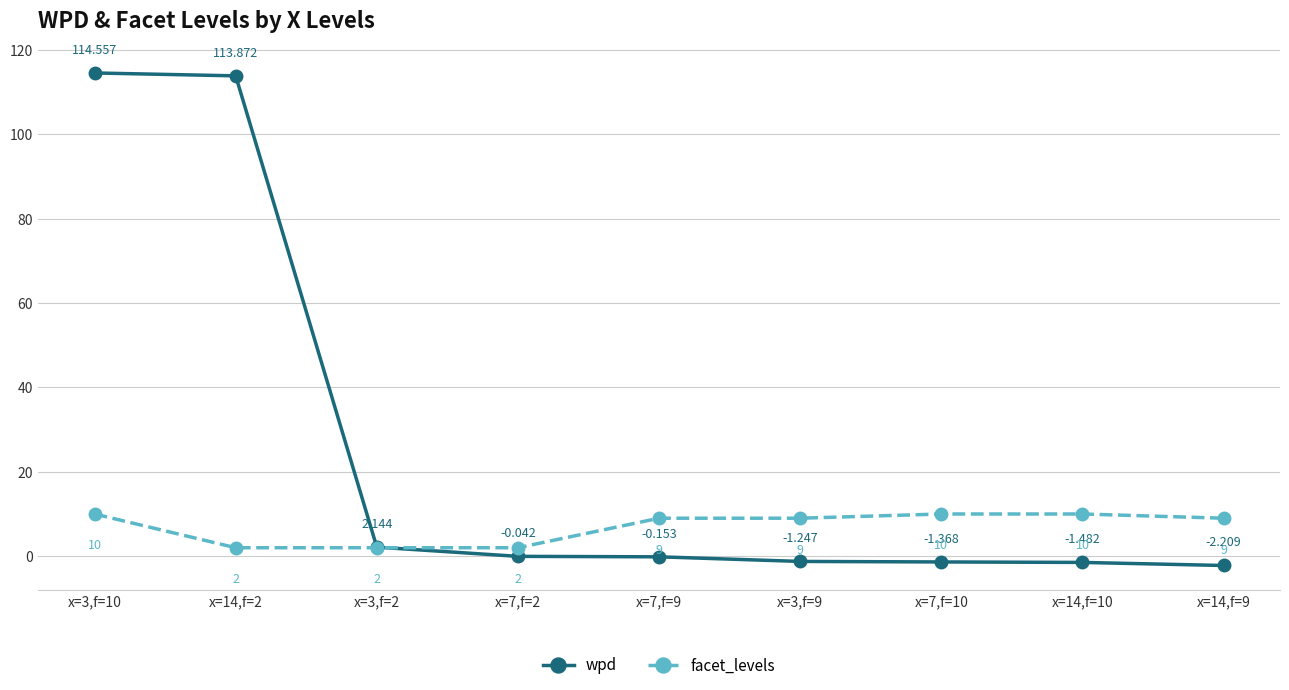

What is the label of the 3rd point from the right?

x=7,f=10